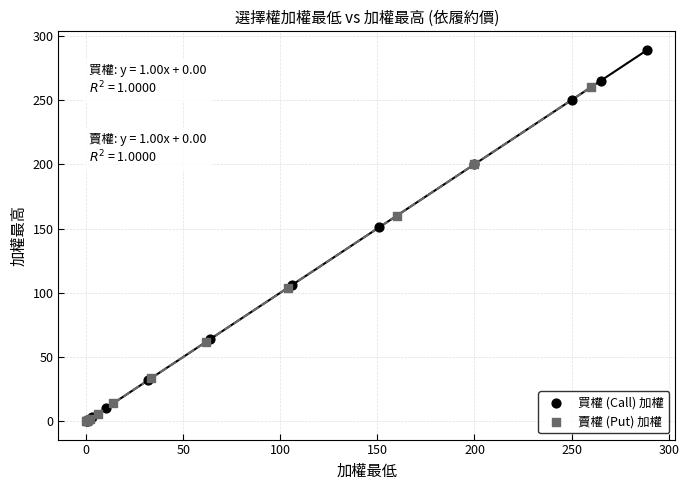

Which series has the widest spread of Y values?

買權 (Call) 加權